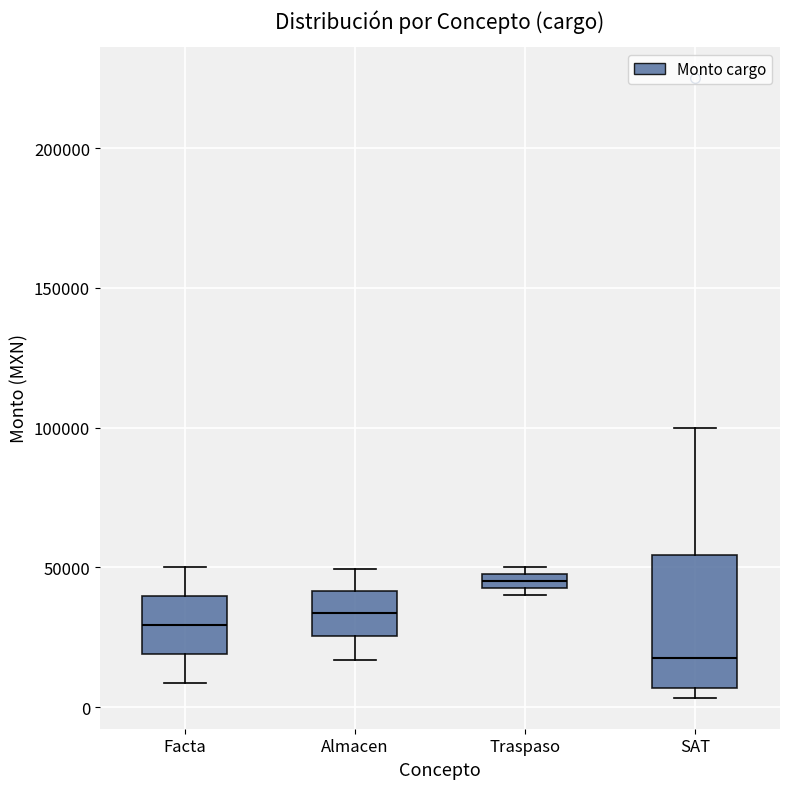

Which box has the lowest median line?

SAT